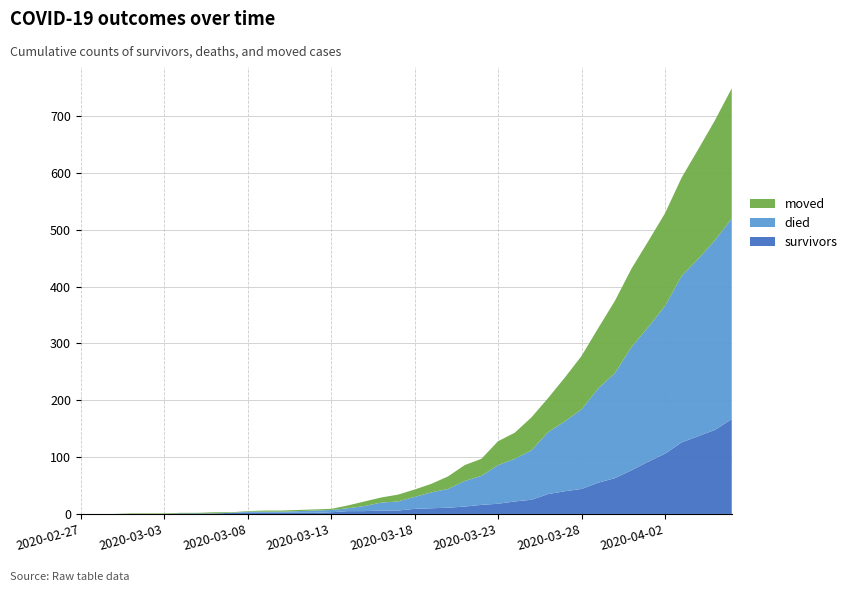

Reading left to right, transcribe all the data shown in this chart.

survivors: 2020-02-27=0	2020-02-28=0	2020-02-29=0	2020-03-01=0	2020-03-02=0	2020-03-03=0	2020-03-04=1	2020-03-05=1	2020-03-06=1	2020-03-07=2	2020-03-08=2	2020-03-09=2	2020-03-10=2	2020-03-11=2	2020-03-12=2	2020-03-13=3	2020-03-14=5	2020-03-15=5	2020-03-16=6	2020-03-17=6	2020-03-18=9	2020-03-19=10	2020-03-20=11	2020-03-21=13	2020-03-22=16	2020-03-23=18	2020-03-24=22	2020-03-25=25	2020-03-26=35	2020-03-27=40	2020-03-28=44	2020-03-29=55	2020-03-30=63	2020-03-31=77	2020-04-01=92	2020-04-02=106	2020-04-03=126	2020-04-04=137	2020-04-05=148	2020-04-06=167
died: 2020-02-27=0	2020-02-28=0	2020-02-29=0	2020-03-01=0	2020-03-02=0	2020-03-03=0	2020-03-04=0	2020-03-05=0	2020-03-06=0	2020-03-07=0	2020-03-08=2	2020-03-09=2	2020-03-10=2	2020-03-11=3	2020-03-12=4	2020-03-13=4	2020-03-14=5	2020-03-15=9	2020-03-16=14	2020-03-17=16	2020-03-18=21	2020-03-19=28	2020-03-20=33	2020-03-21=45	2020-03-22=51	2020-03-23=68	2020-03-24=75	2020-03-25=87	2020-03-26=109	2020-03-27=123	2020-03-28=140	2020-03-29=166	2020-03-30=185	2020-03-31=217	2020-04-01=237	2020-04-02=260	2020-04-03=293	2020-04-04=312	2020-04-05=334	2020-04-06=353
moved: 2020-02-27=0	2020-02-28=0	2020-02-29=0	2020-03-01=1	2020-03-02=1	2020-03-03=1	2020-03-04=1	2020-03-05=1	2020-03-06=2	2020-03-07=1	2020-03-08=1	2020-03-09=2	2020-03-10=2	2020-03-11=2	2020-03-12=2	2020-03-13=2	2020-03-14=5	2020-03-15=8	2020-03-16=9	2020-03-17=12	2020-03-18=13	2020-03-19=15	2020-03-20=22	2020-03-21=28	2020-03-22=30	2020-03-23=42	2020-03-24=46	2020-03-25=58	2020-03-26=60	2020-03-27=77	2020-03-28=94	2020-03-29=106	2020-03-30=127	2020-03-31=138	2020-04-01=151	2020-04-02=163	2020-04-03=173	2020-04-04=193	2020-04-05=211	2020-04-06=229